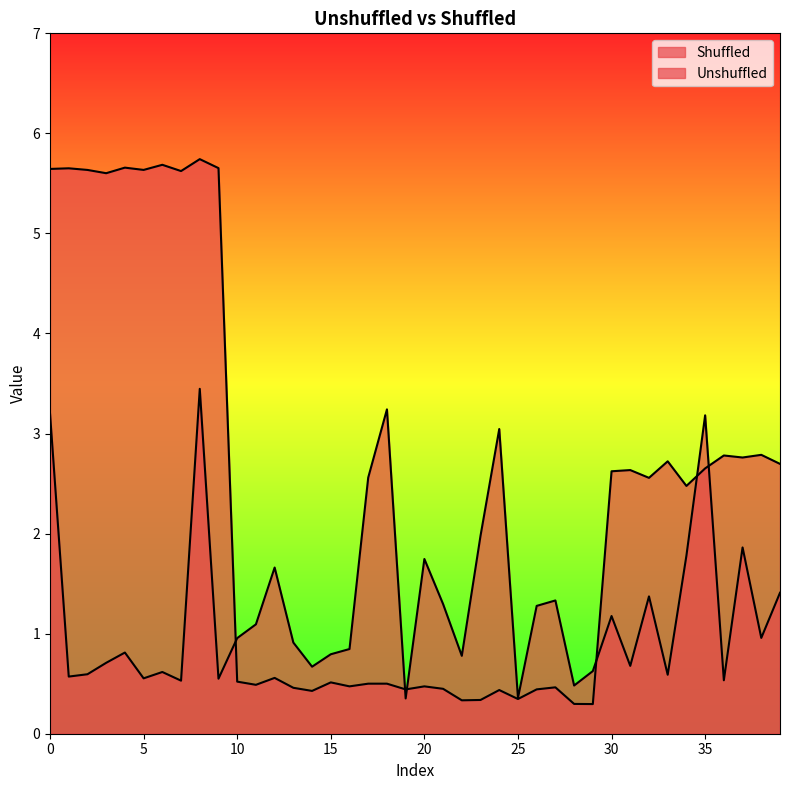

How many lines are shown in the chart?

2